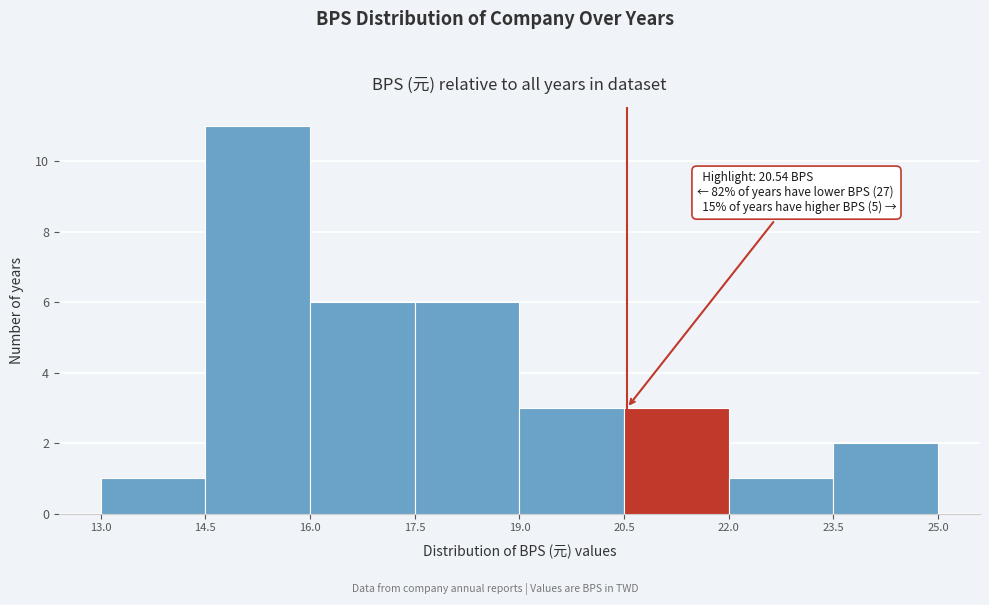

Over which range of the x-axis is the bar tallest?

14.5 to 16.0